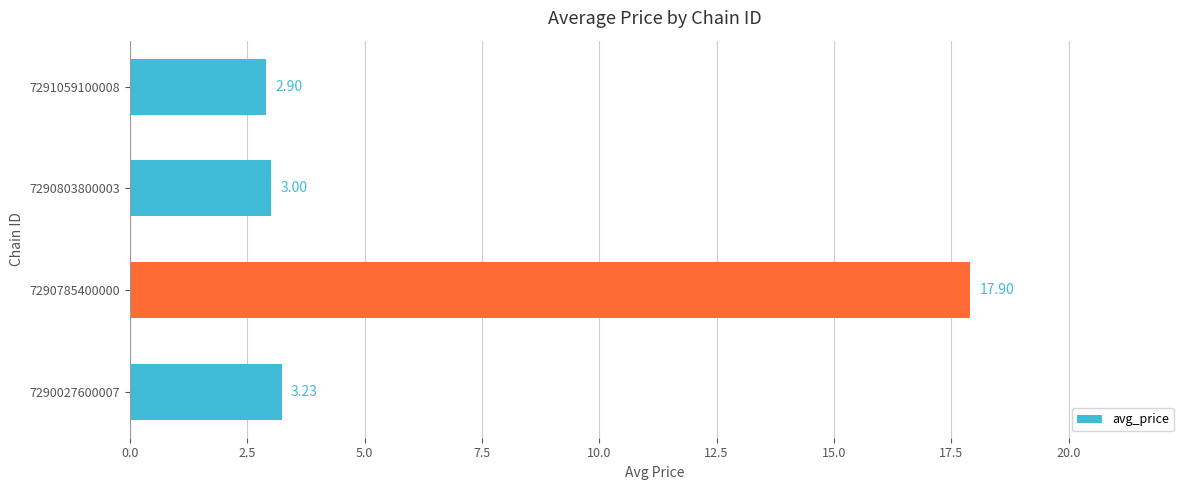

What is the difference between the values at 7290027600007 and 7291059100008?

0.3